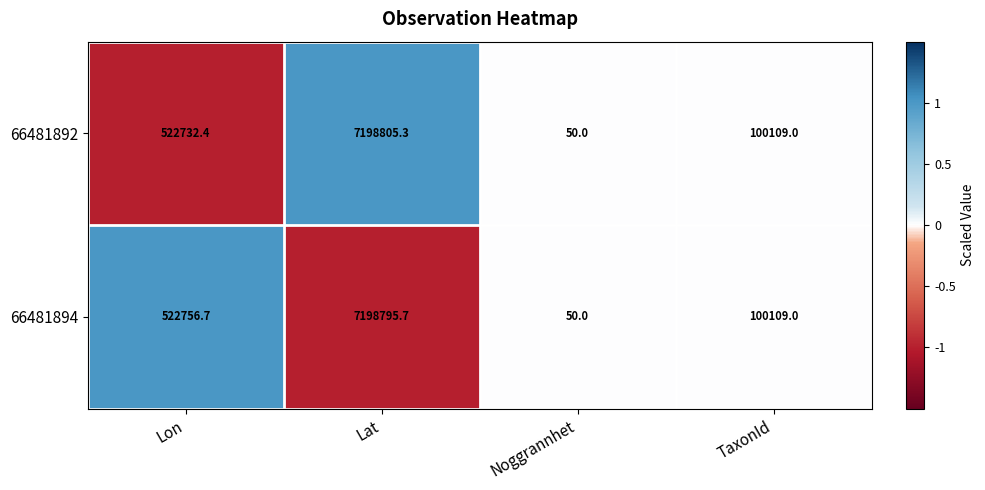

The 66481892 series shows 2108145.7 at Lat. True or false?

False